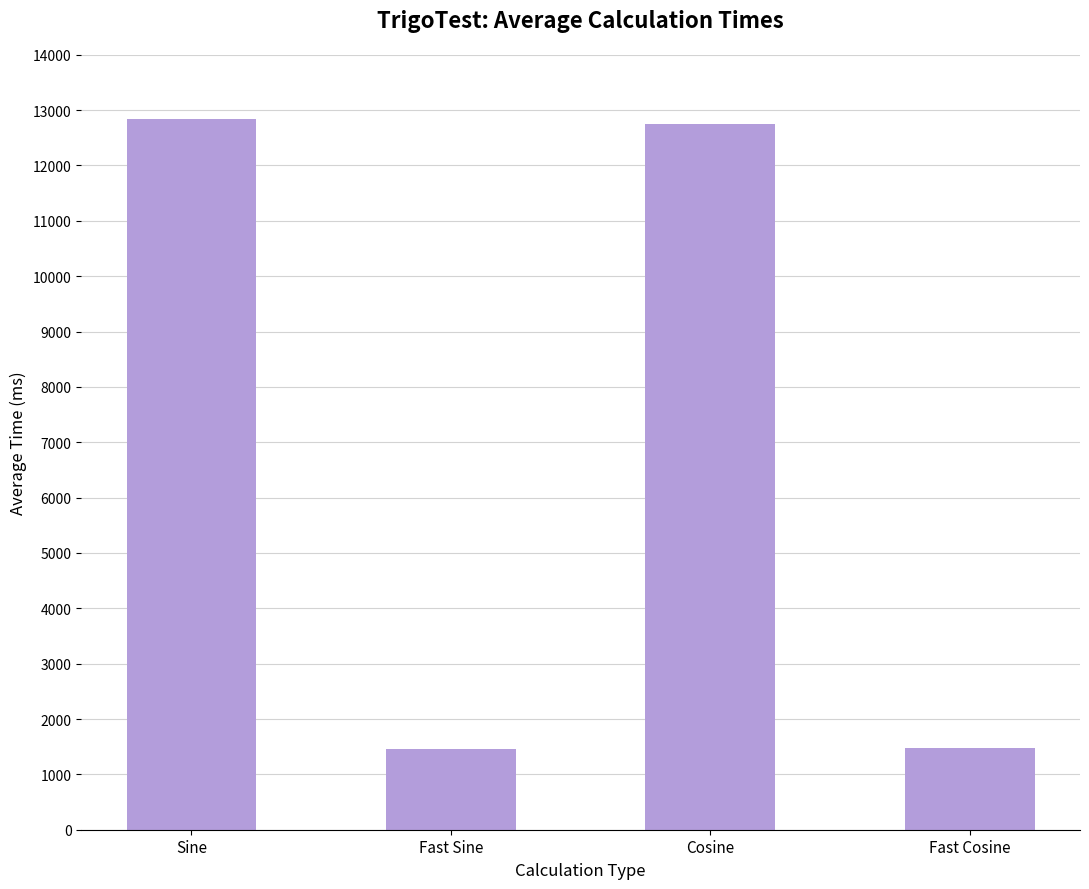

The chart shows a value of 5077 at Cosine. True or false?

False